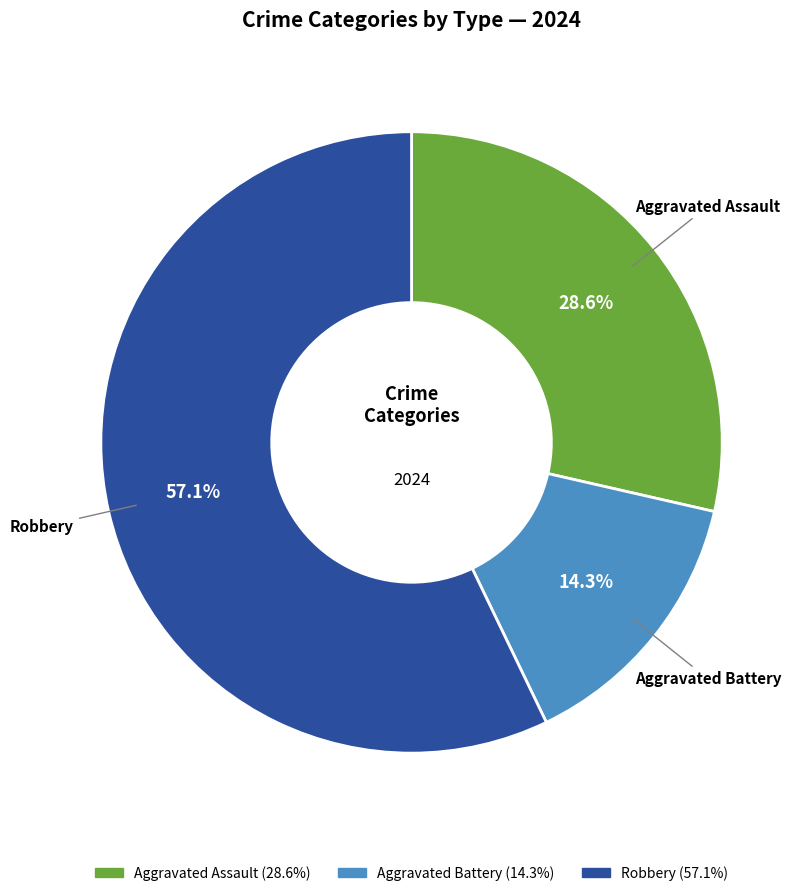

How many slices are in this pie chart?

3